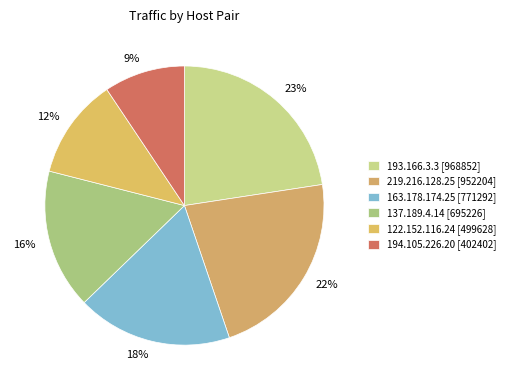

Is there a majority slice in this chart?

No